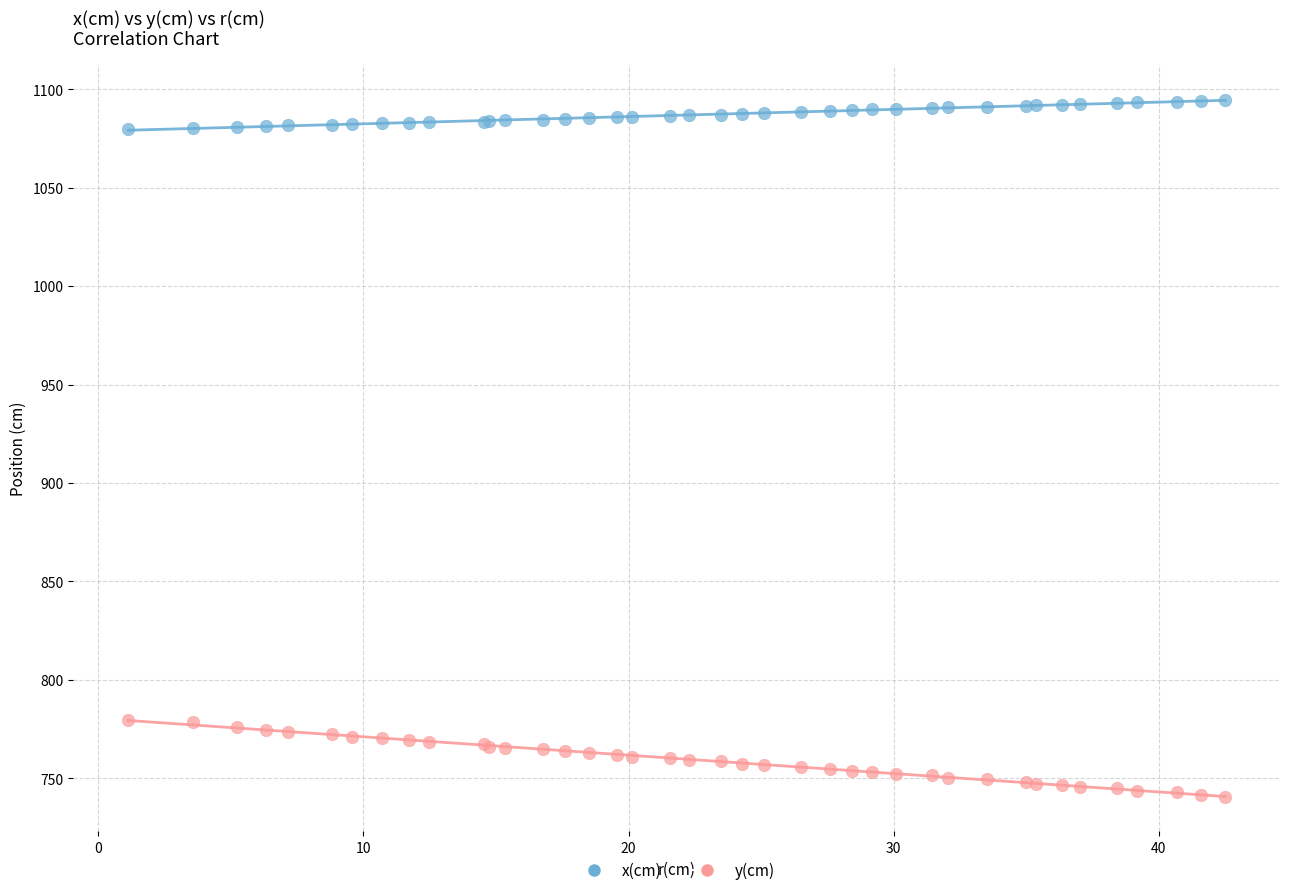

Which series reaches the minimum Y coordinate?

y(cm)